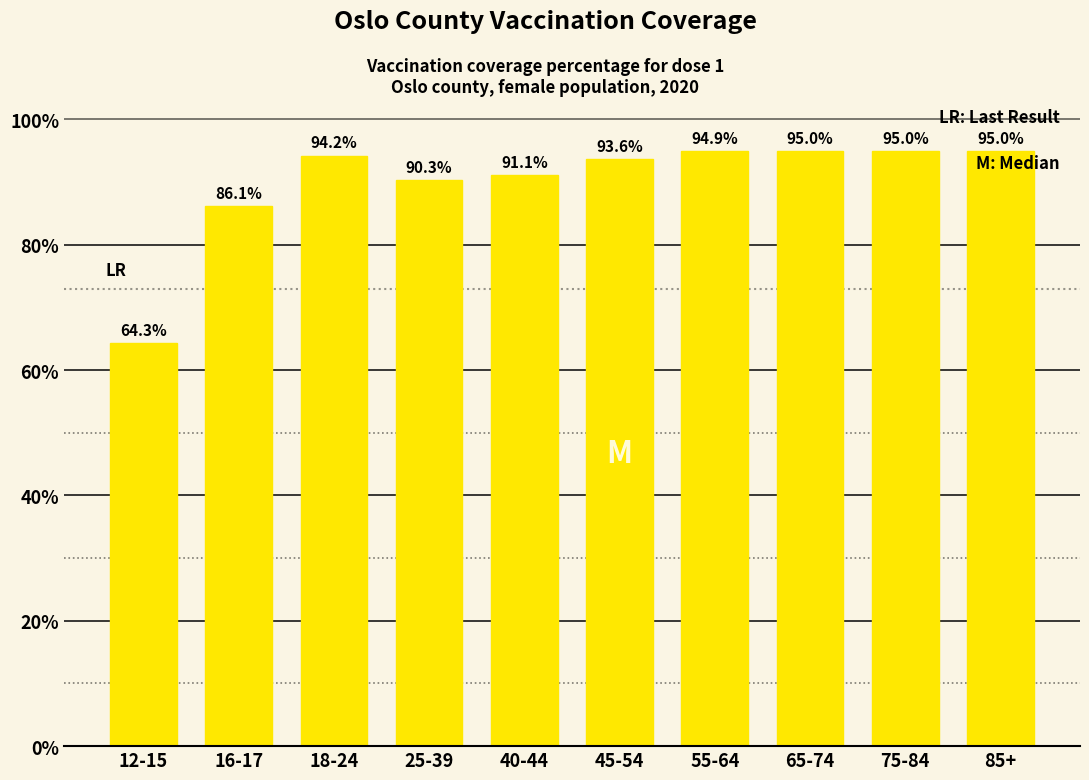

What is the maximum value shown in the chart?

95.0